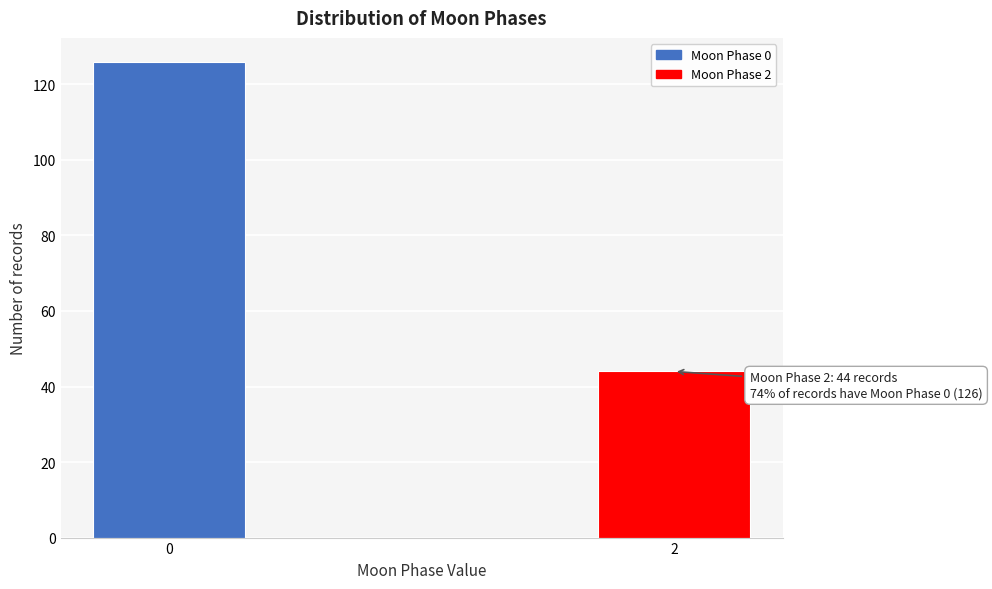

Reading left to right, what are all the values shown in this chart?

126	44